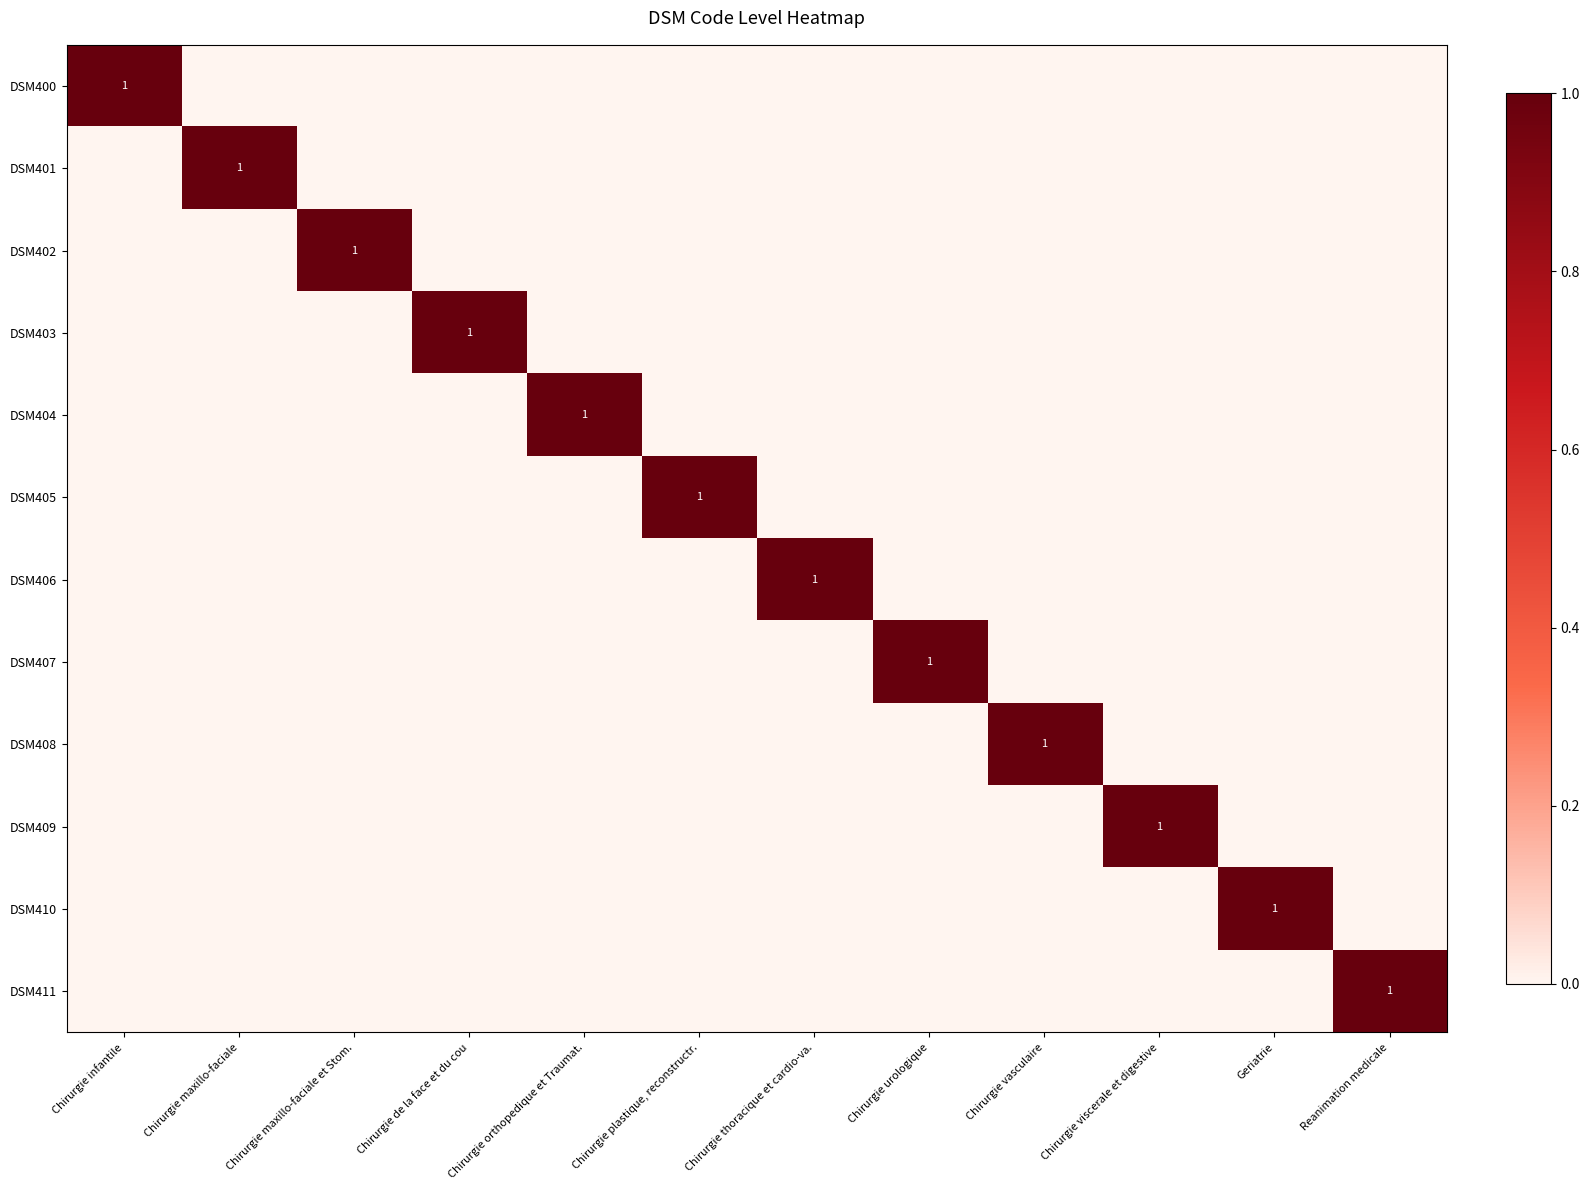

True or false: DSM406 has a value of 0 at Chirurgie plastique, reconstructr..

True